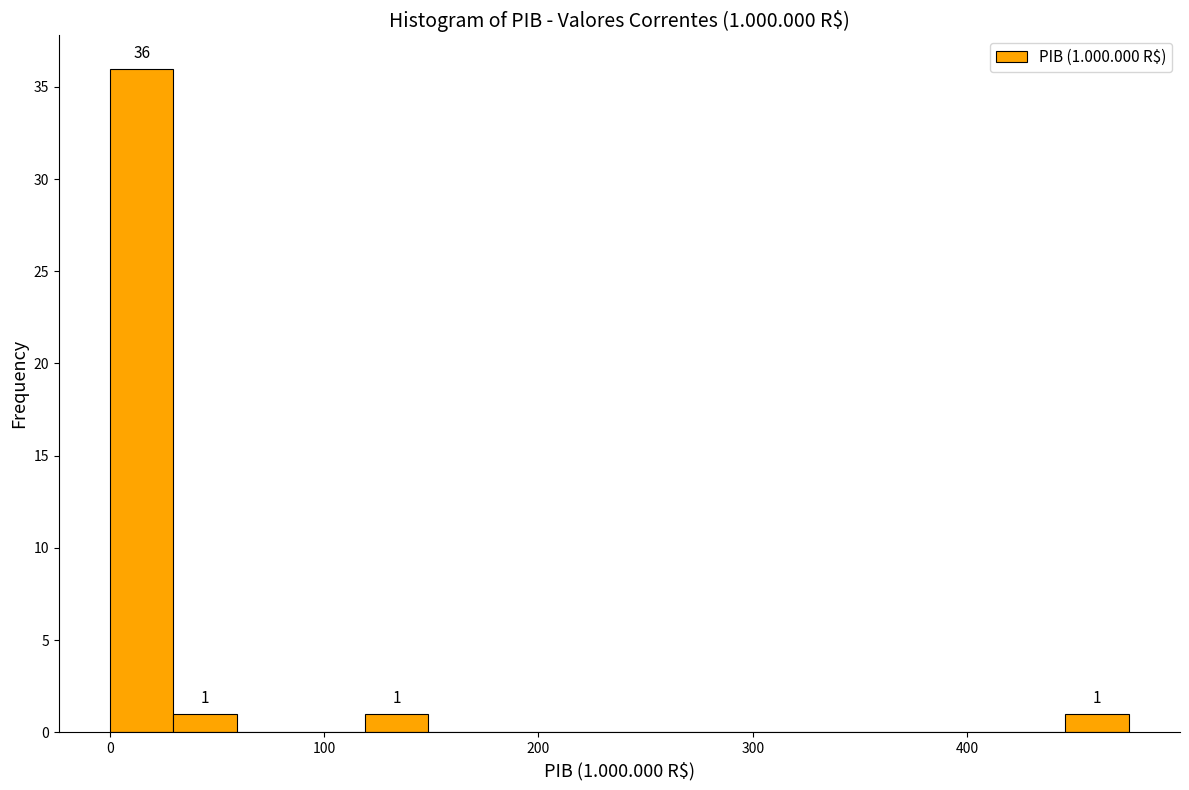

Read against the x-axis, roughly where is the centre of the tallest bar?

10